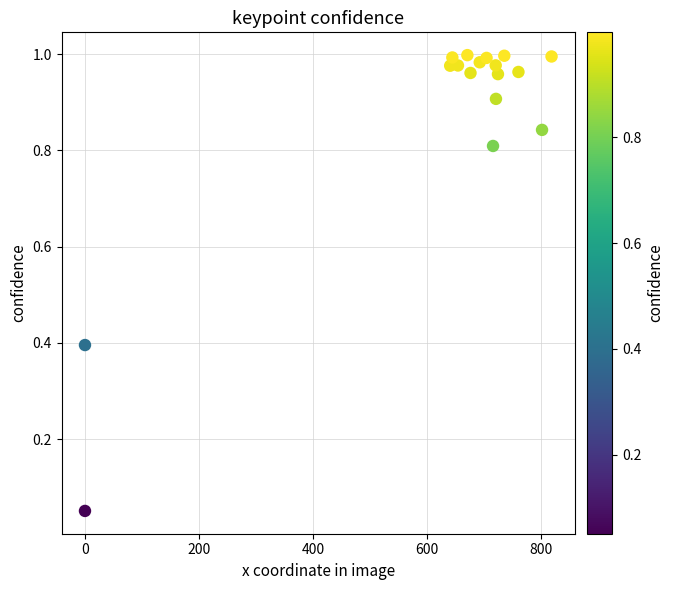

What is the range of Y values (max minus min)?

0.9